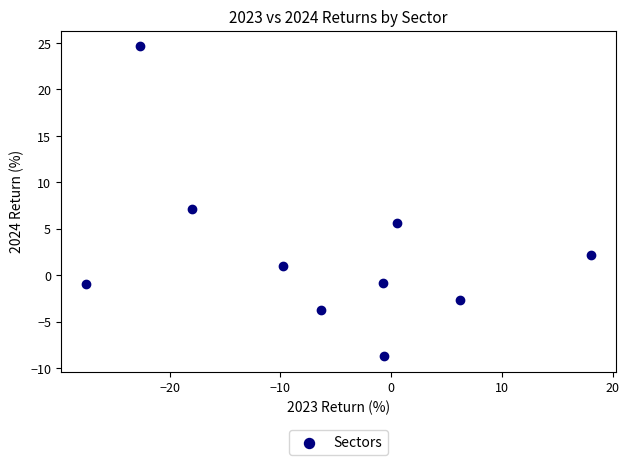

What is the average Y value?

2.4